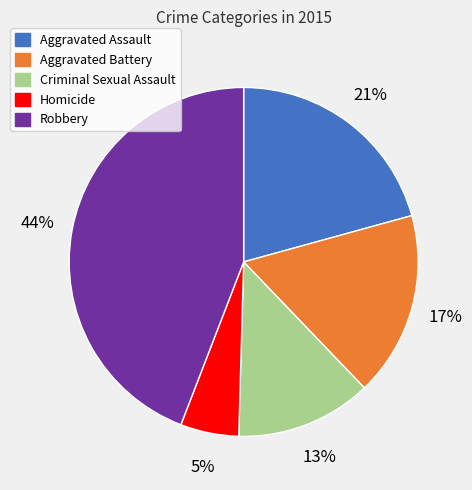

Which slice is the smallest?

Homicide